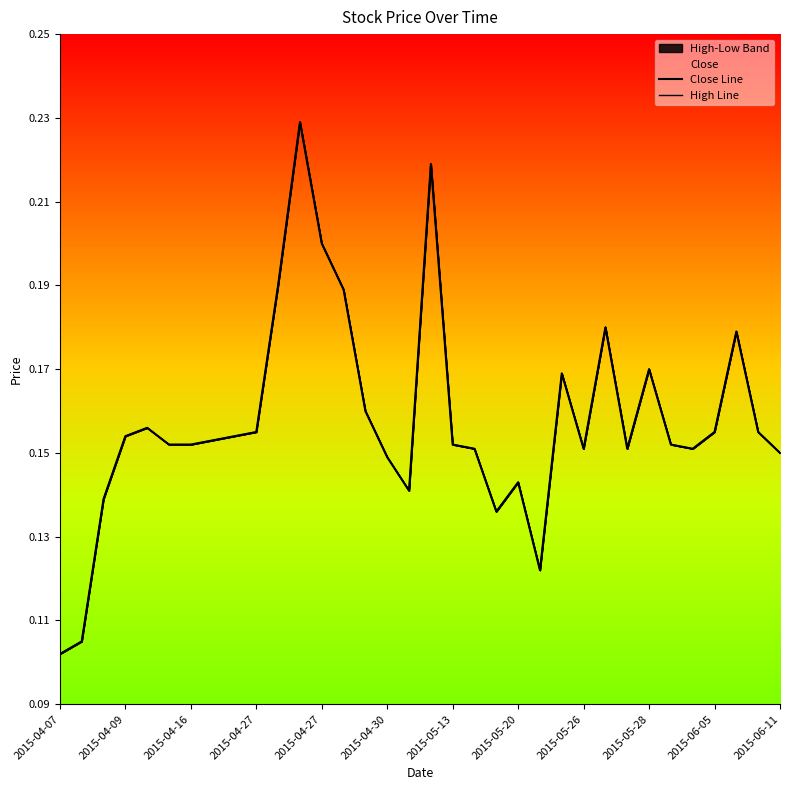

What is the approximate value of Close Line at 2015-04-16?

0.2